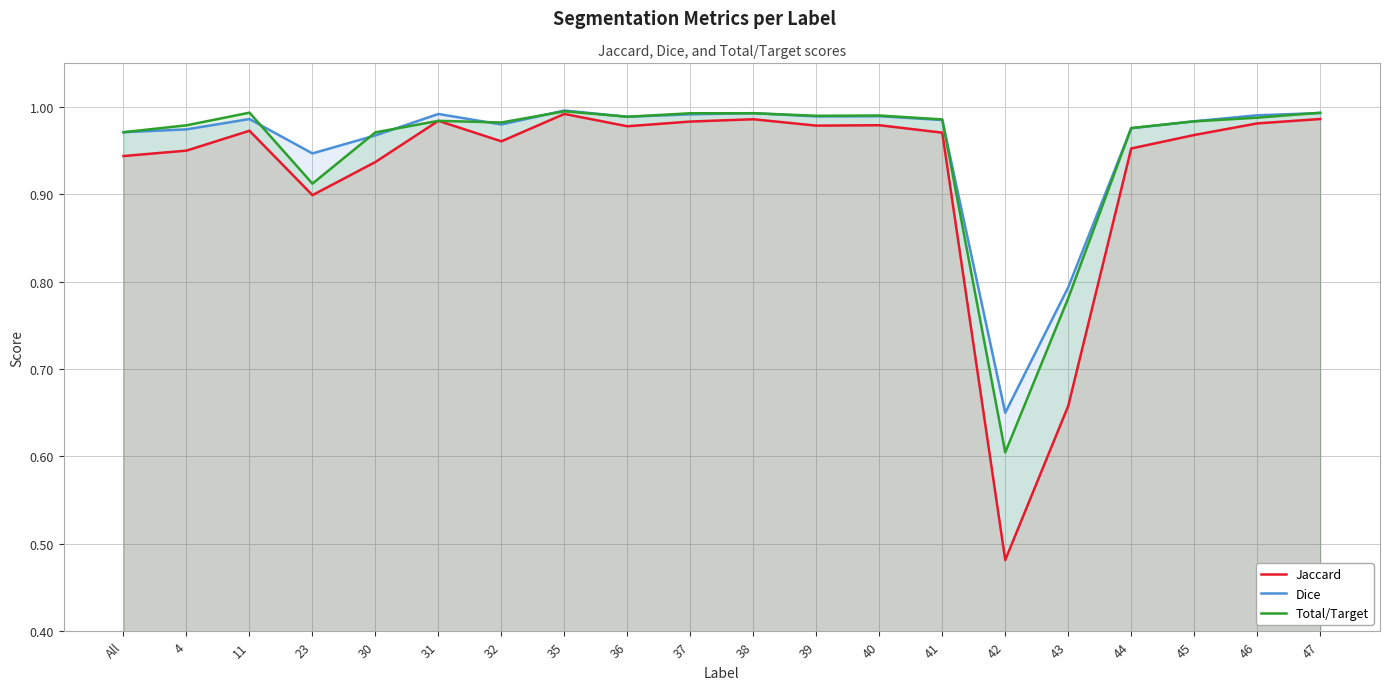

Reading right to left, list all the values displayed in this chart.

Jaccard: 47=1.0	46=1.0	45=1.0	44=1.0	43=0.7	42=0.5	41=1.0	40=1.0	39=1.0	38=1.0	37=1.0	36=1.0	35=1.0	32=1.0	31=1.0	30=0.9	23=0.9	11=1.0	4=1.0	All=0.9
Dice: 47=1.0	46=1.0	45=1.0	44=1.0	43=0.8	42=0.7	41=1.0	40=1.0	39=1.0	38=1.0	37=1.0	36=1.0	35=1.0	32=1.0	31=1.0	30=1.0	23=0.9	11=1.0	4=1.0	All=1.0
Total/Target: 47=1.0	46=1.0	45=1.0	44=1.0	43=0.8	42=0.6	41=1.0	40=1.0	39=1.0	38=1.0	37=1.0	36=1.0	35=1.0	32=1.0	31=1.0	30=1.0	23=0.9	11=1.0	4=1.0	All=1.0